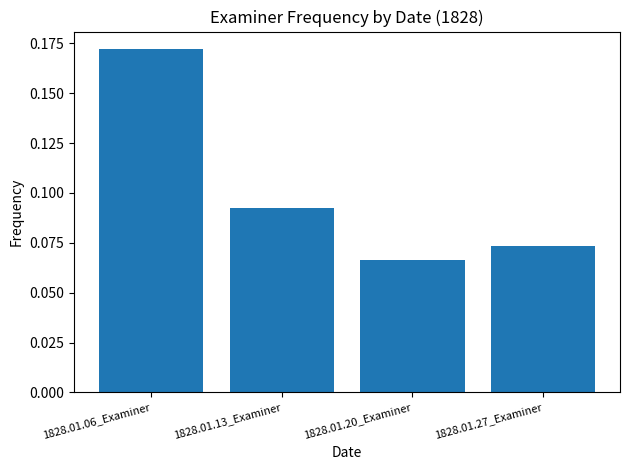

The value at 1828.01.13_Examiner is 0.0. True or false?

False